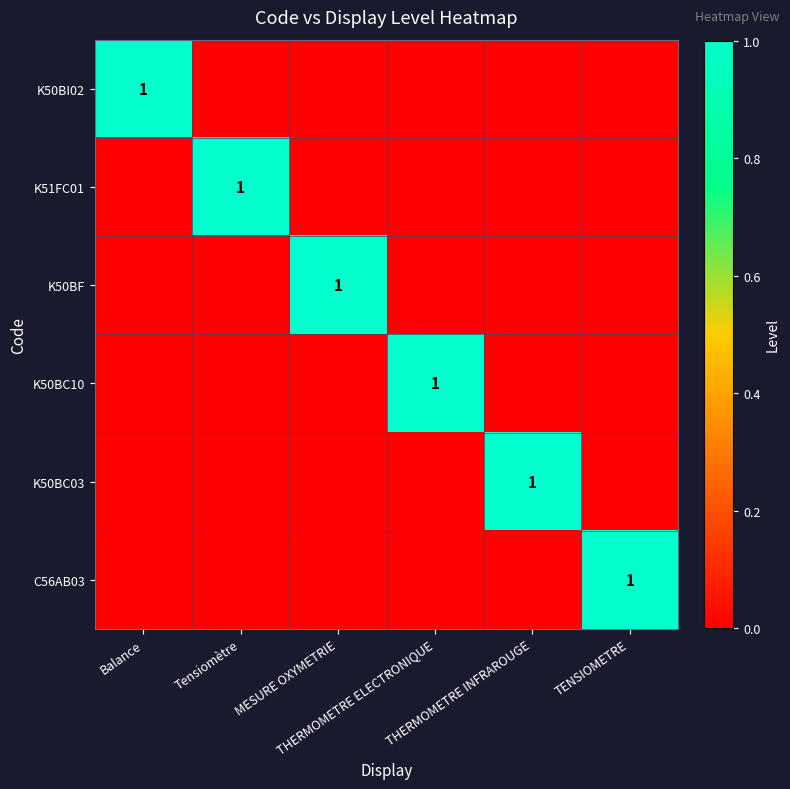

At which category is the sum across all series the highest?

Balance